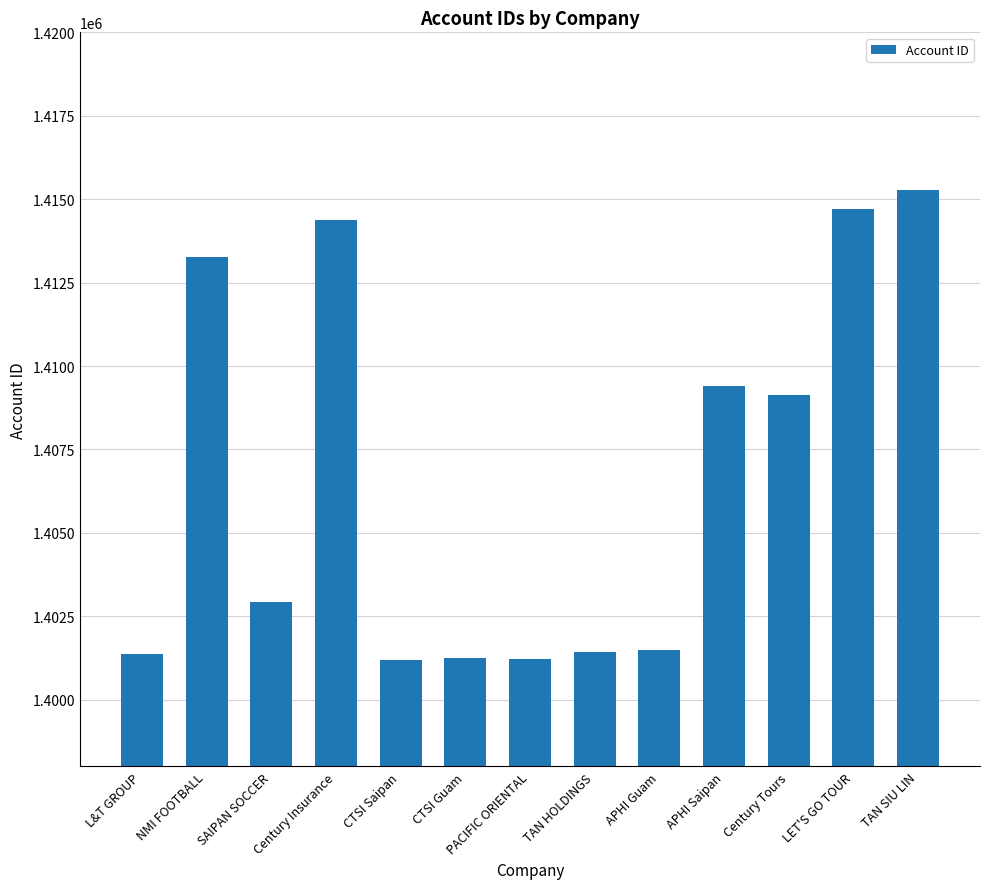

Does the chart contain any negative values?

No